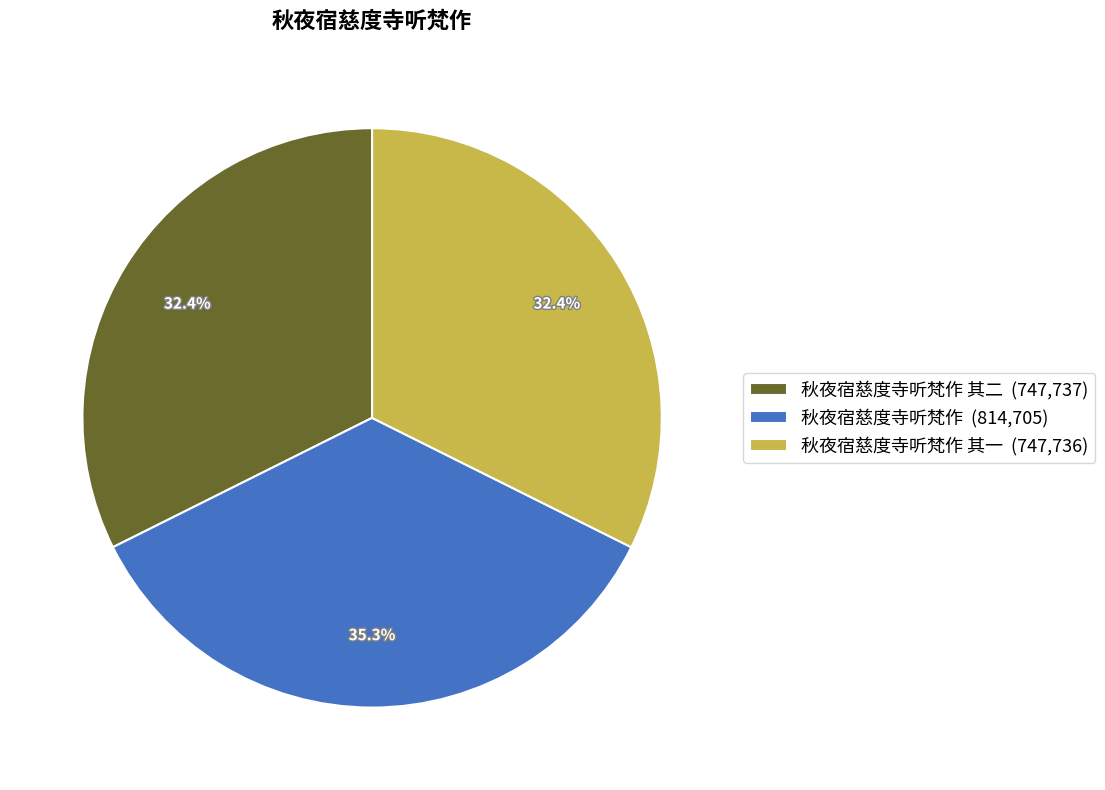

Which has a higher value, 秋夜宿慈度寺听梵作 其一 (747,736) or 秋夜宿慈度寺听梵作 (814,705)?

秋夜宿慈度寺听梵作 (814,705)